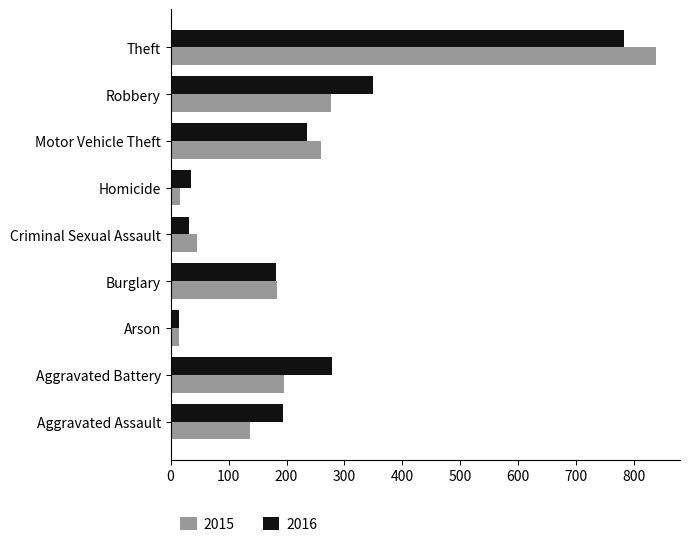

List the series in order of their peak value, highest first.

2015, 2016